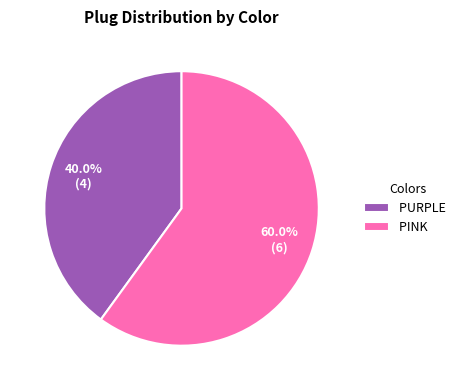

What is the ratio of the value at PINK to the value at PURPLE?

1.5